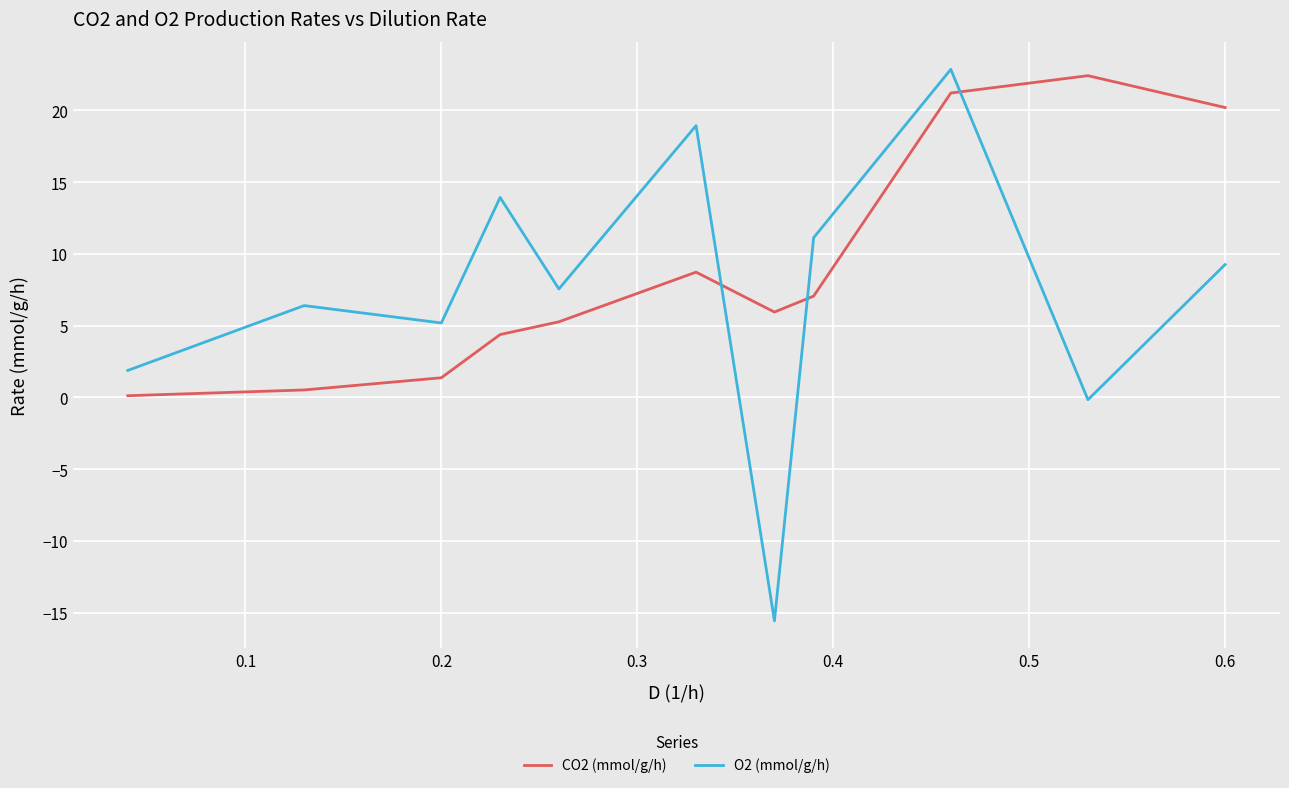

Rank the series by their maximum value, from highest to lowest.

O2 (mmol/g/h), CO2 (mmol/g/h)